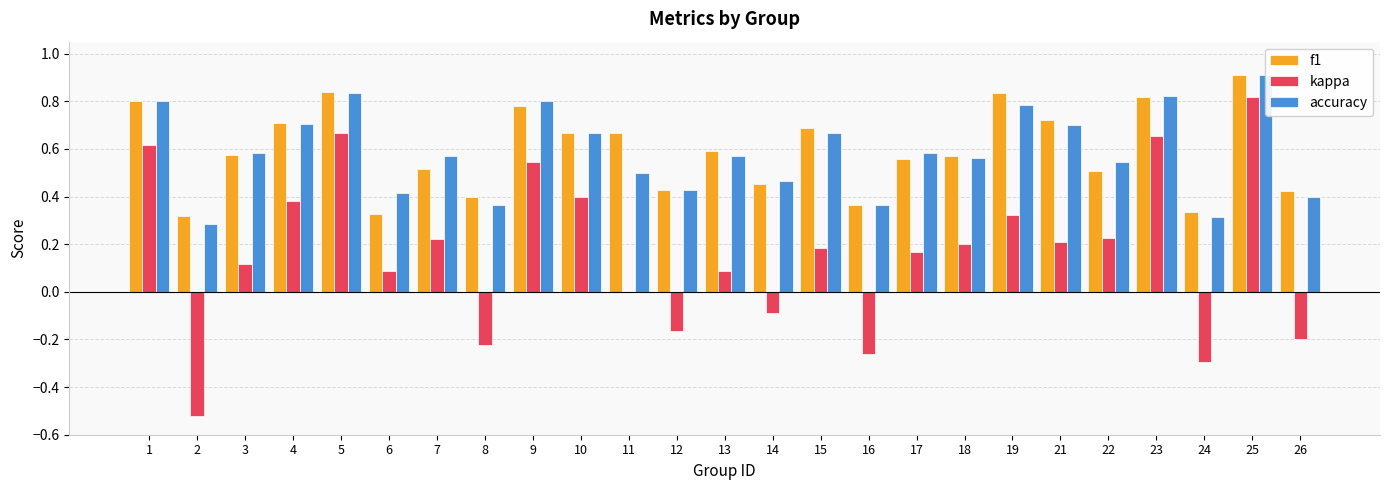

What is the minimum value for kappa?

-0.5